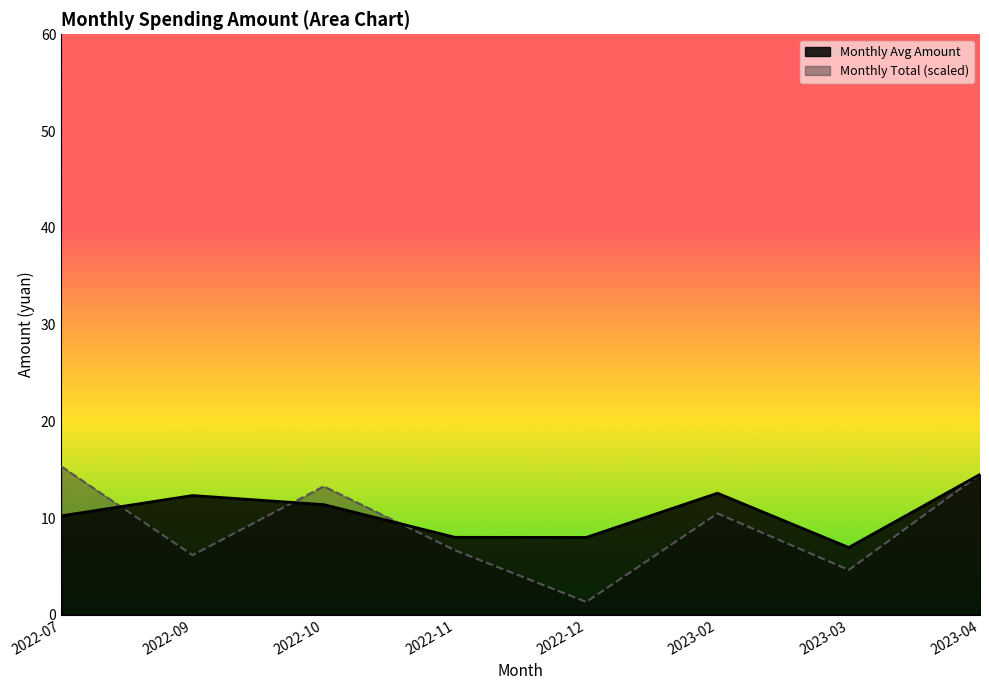

What position from the left is 2022-12?

5